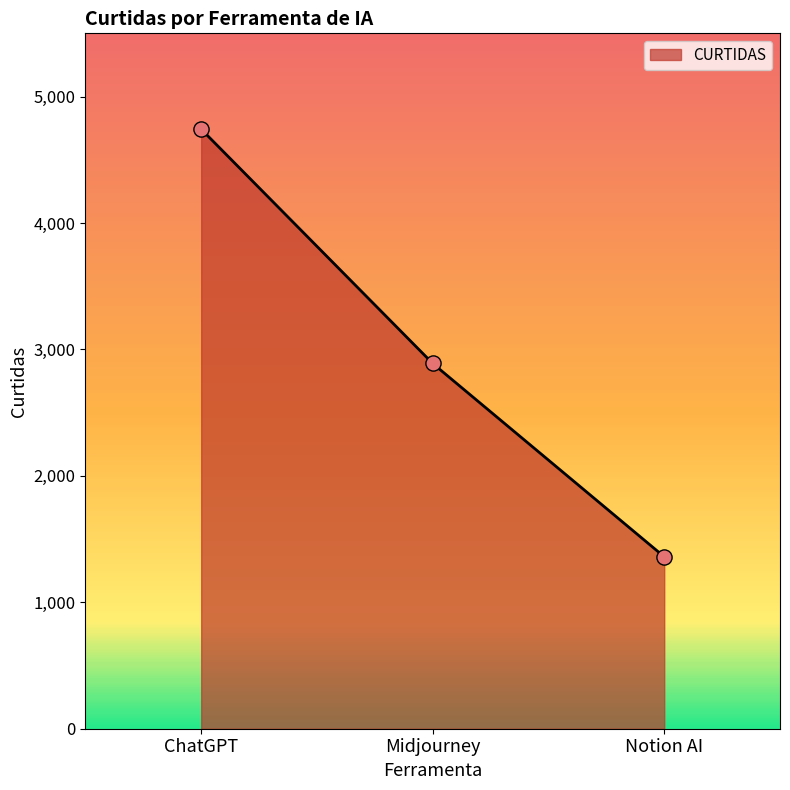

What is the change in value from ChatGPT to Notion AI?

-3382